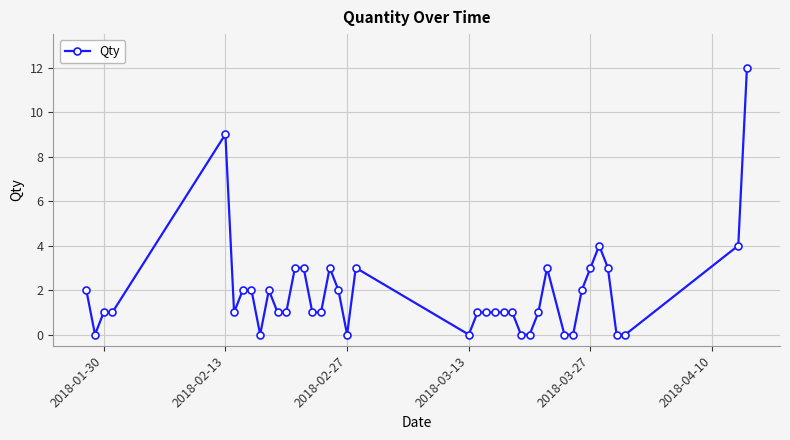

What is the average value?

2